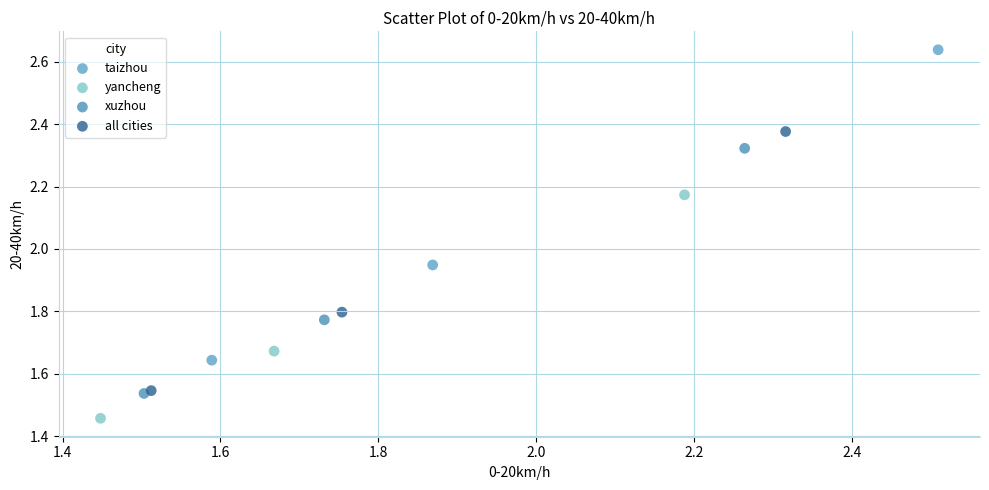

Which series has the largest Y range (max minus min)?

taizhou